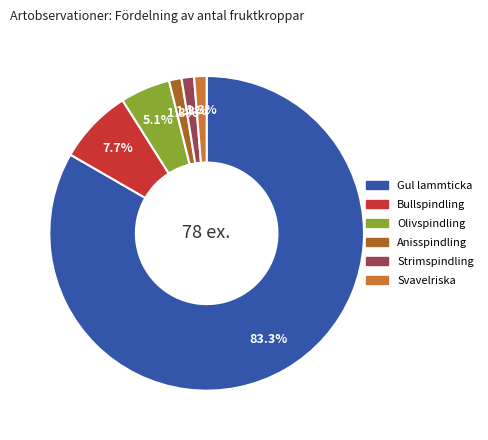

Is there any slice that represents more than half of the pie?

Yes